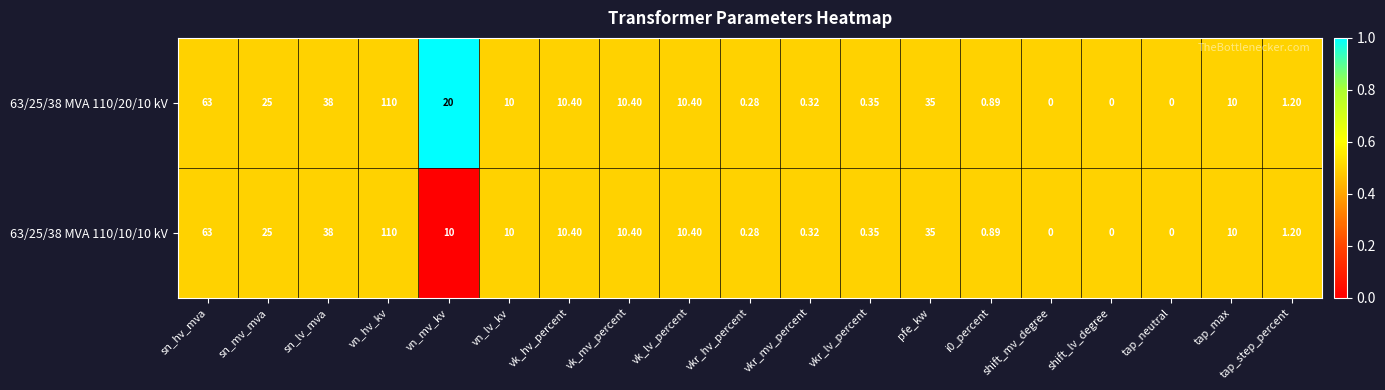

Which category has the highest value in the 63/25/38 MVA 110/20/10 kV series?

vn_hv_kv